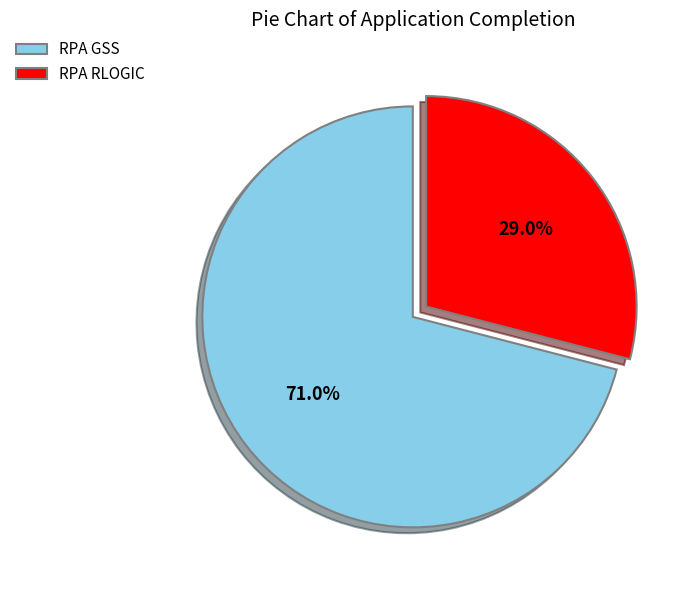

To the nearest percent, what is the average slice percentage?

50%